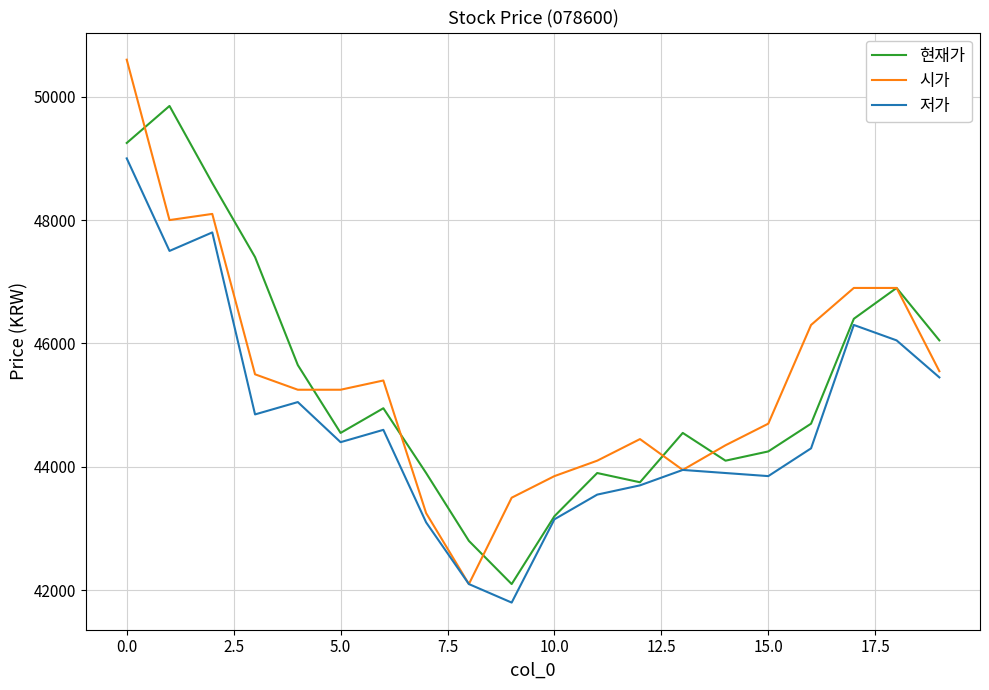

Which series has the largest range (max minus min)?

시가